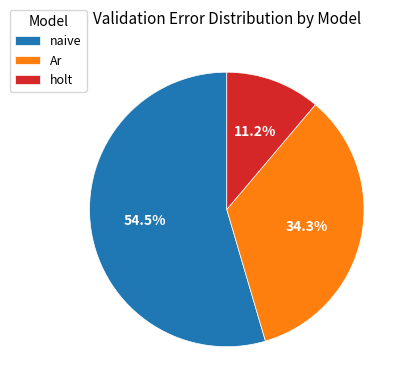

Which slice is the largest?

naive